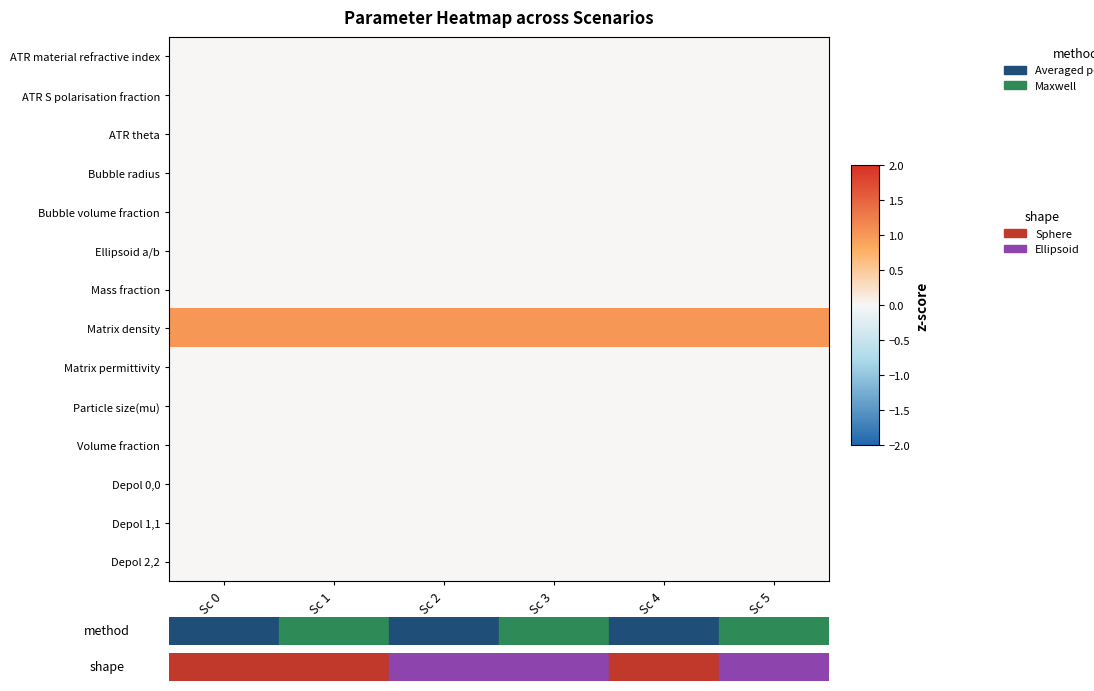

At which category is the sum across all series the highest?

Sc 0